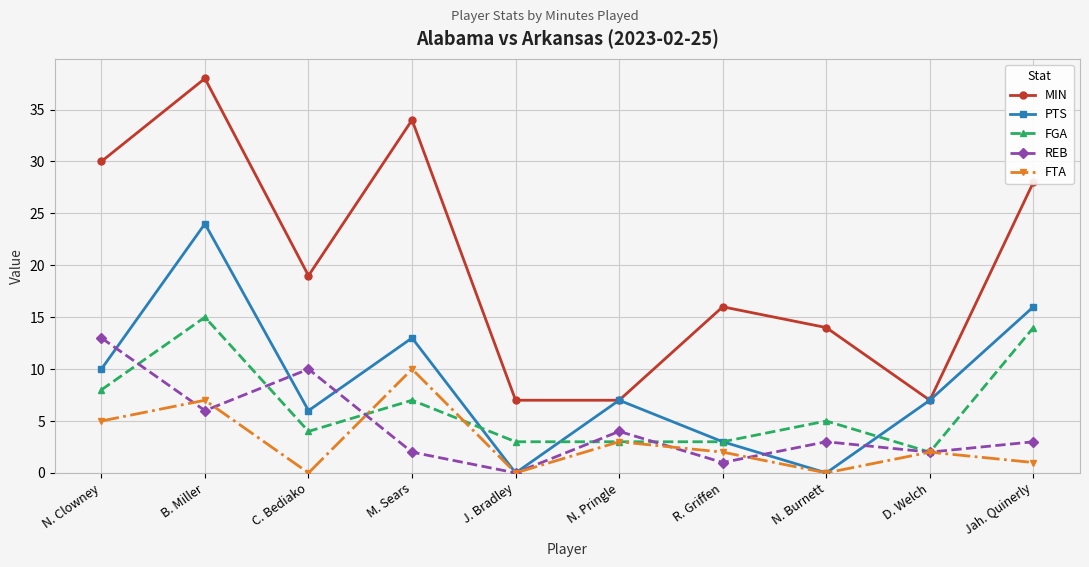

What is the label of the 1st point from the left?

N. Clowney